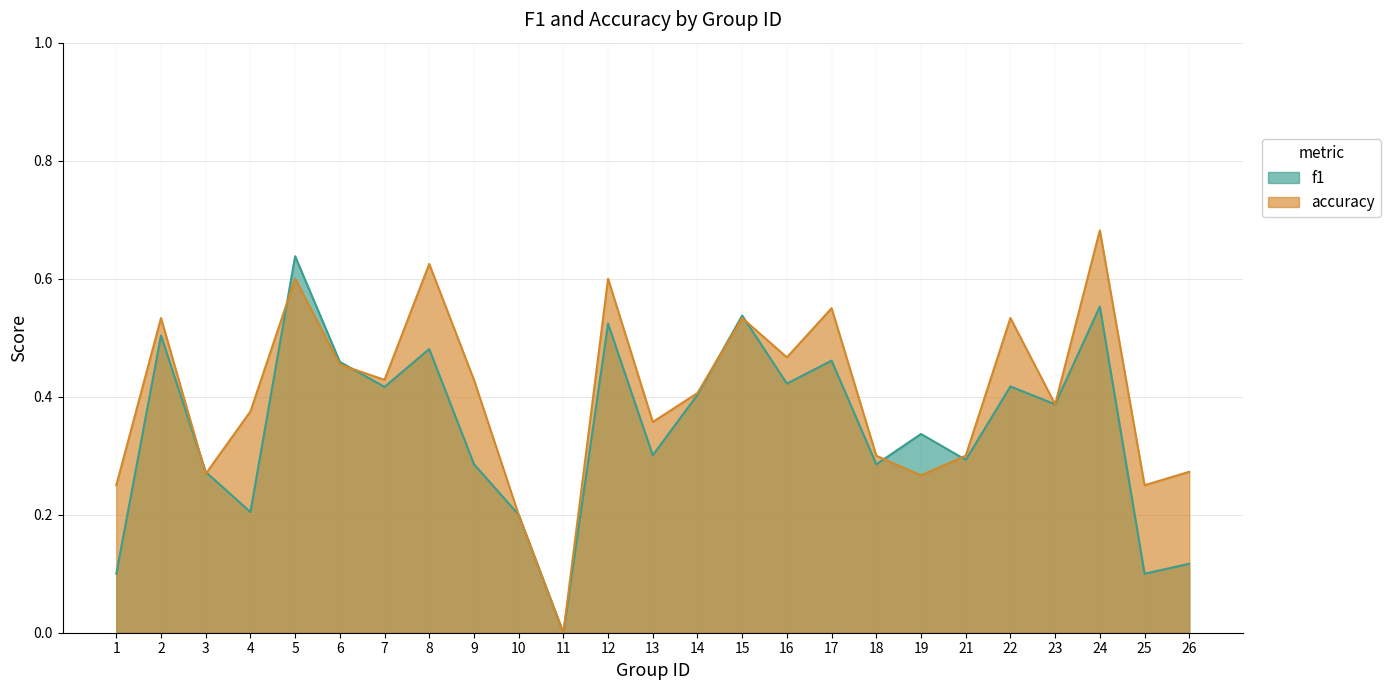

Between 5 and 9, which series saw the biggest shift?

f1